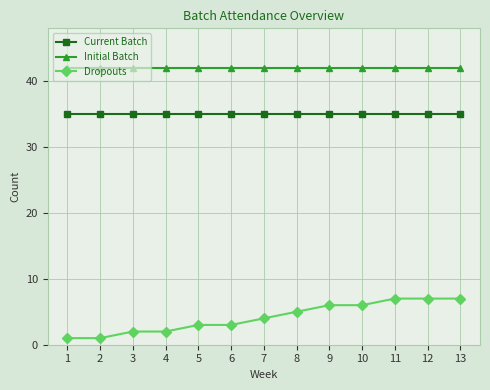

How many lines are shown in the chart?

3